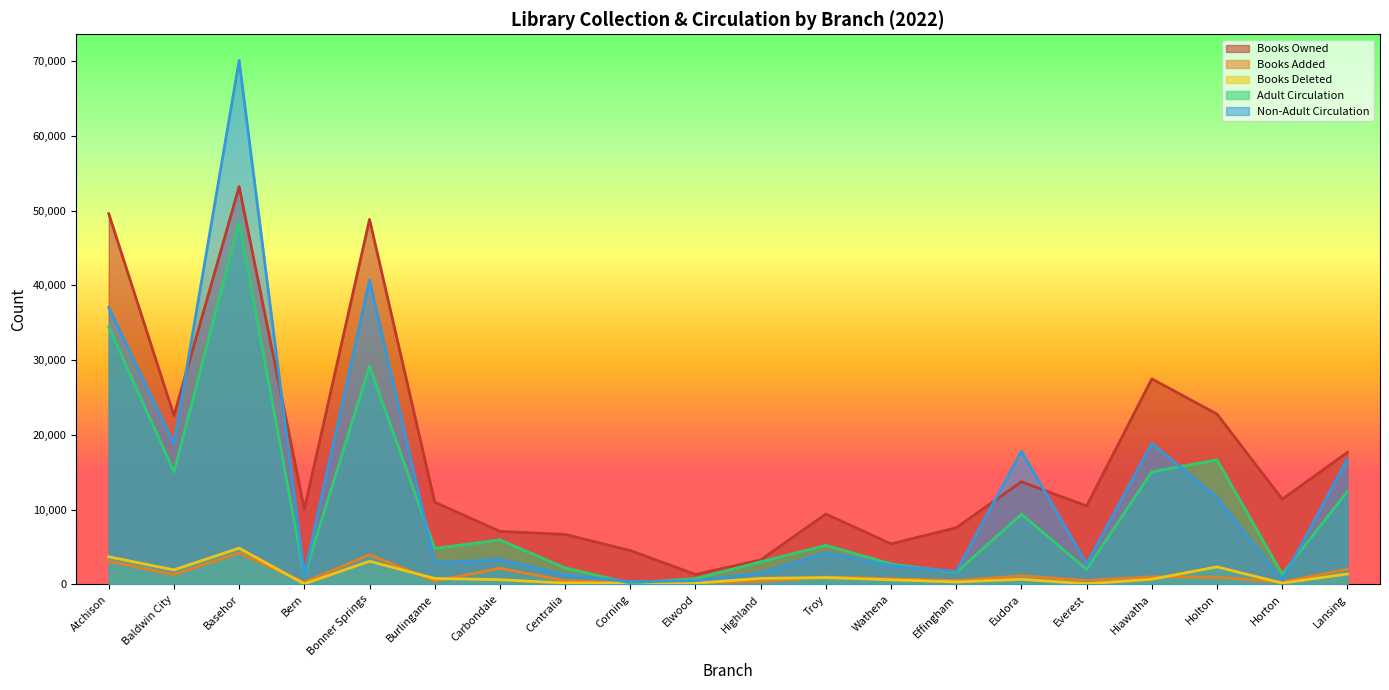

Where is the first local maximum for Books Added?

Basehor